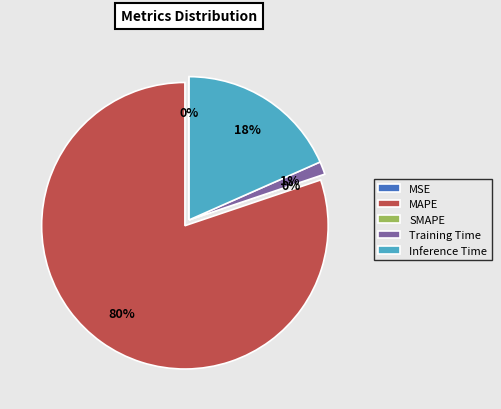

Which slice is the largest?

MAPE